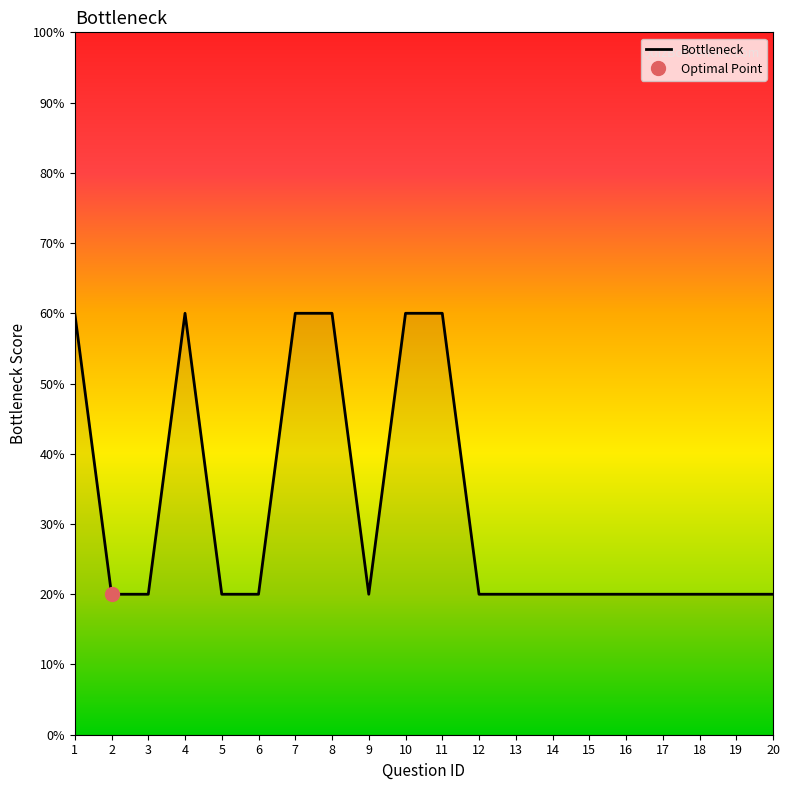

At which category is the sum across all series the highest?

1